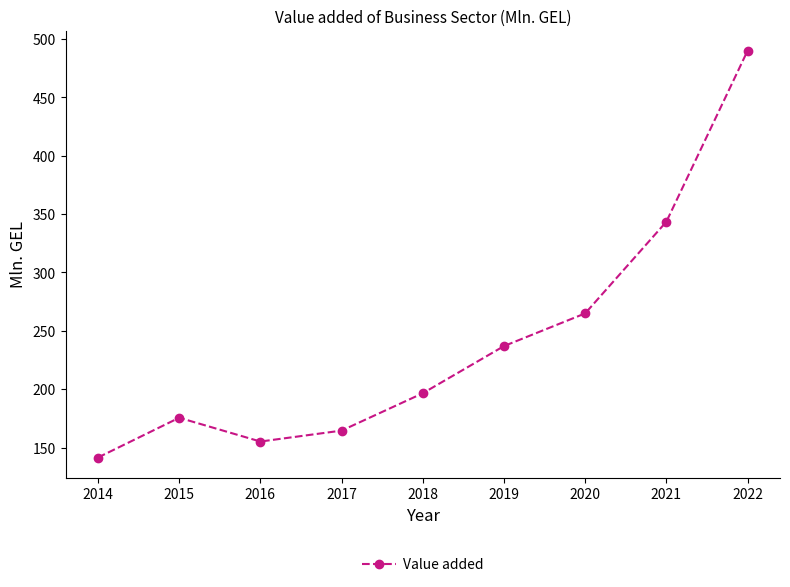

What is the difference between the maximum and second lowest values?

334.7